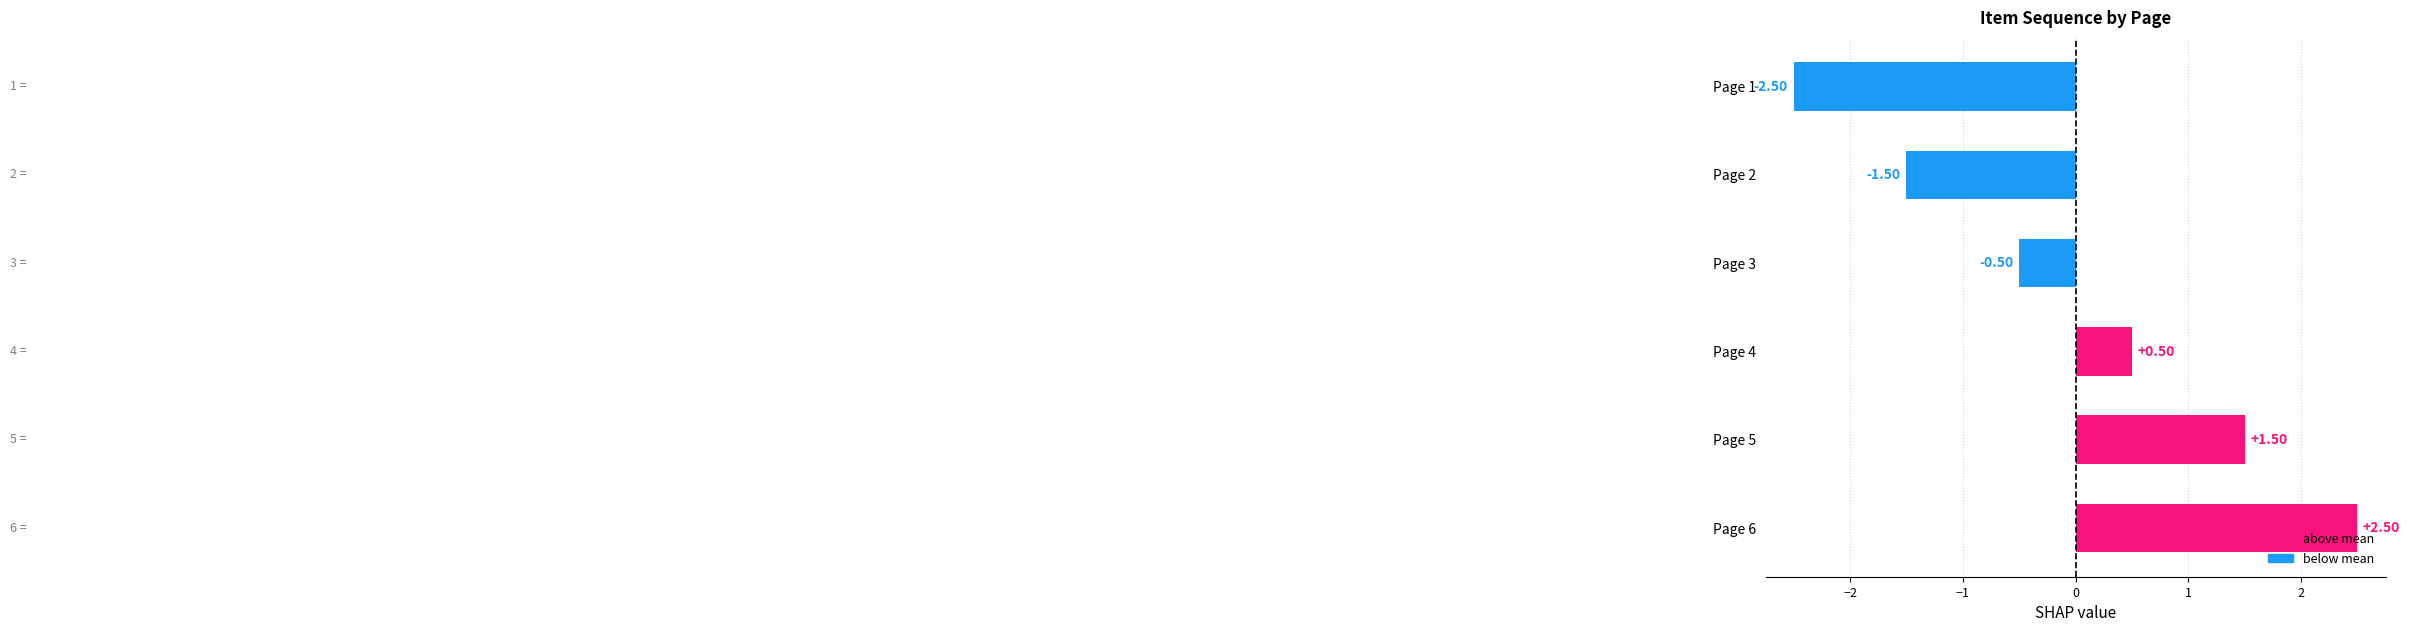

What is the difference between the maximum and minimum values?

5.0